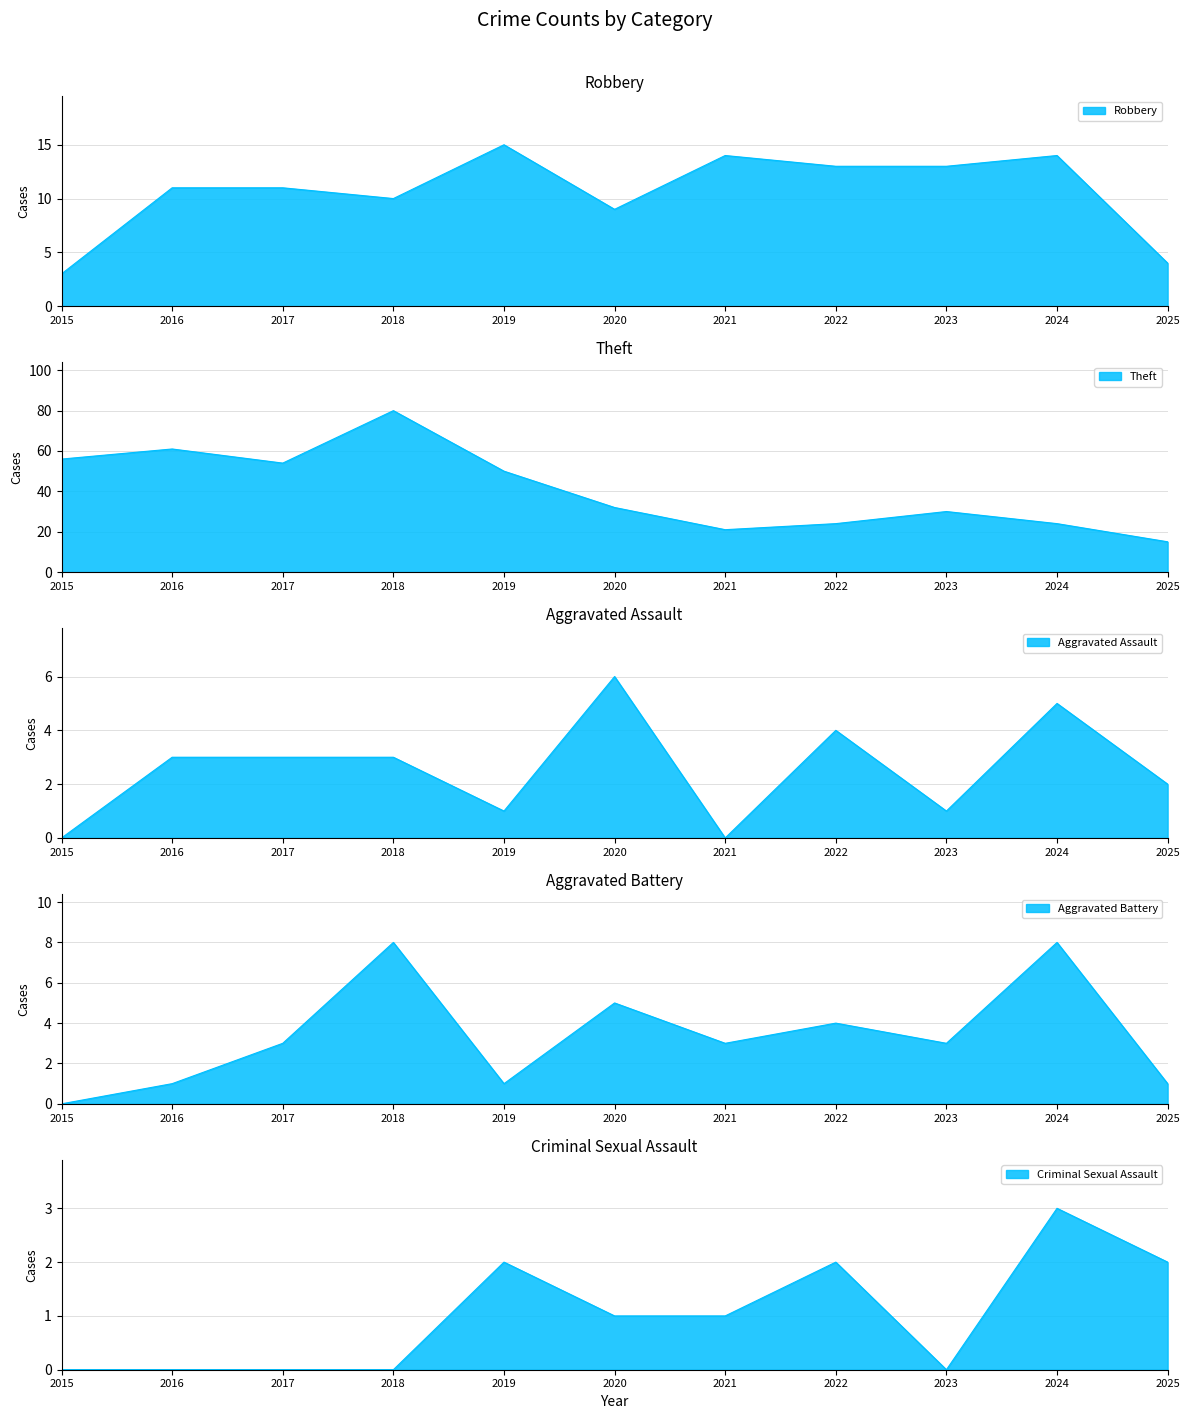

What is the highest value of the Criminal Sexual Assault series?

3